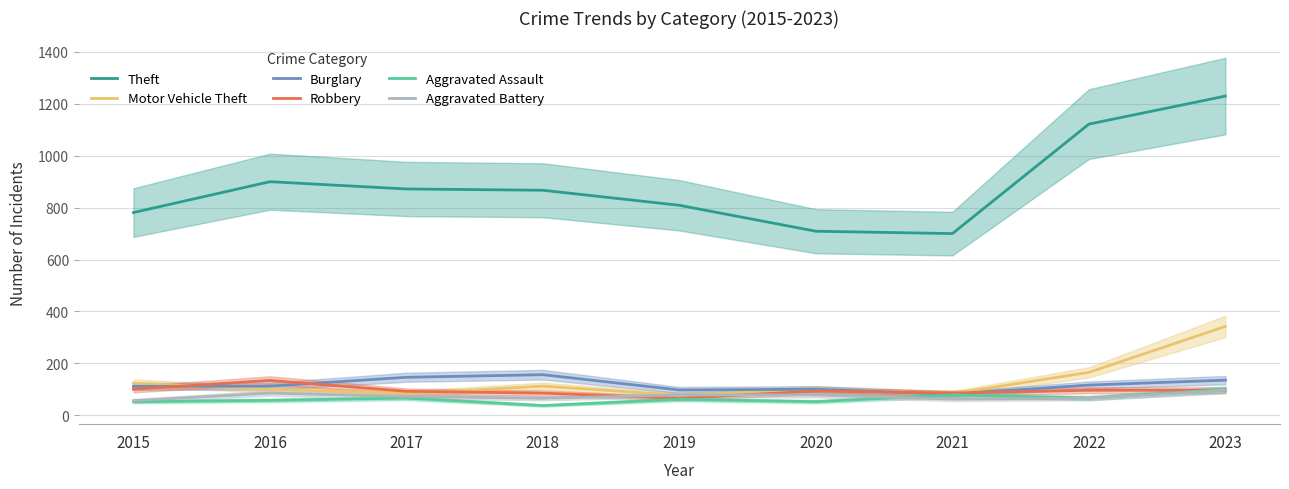

How many values in the Burglary series are below 112?

4